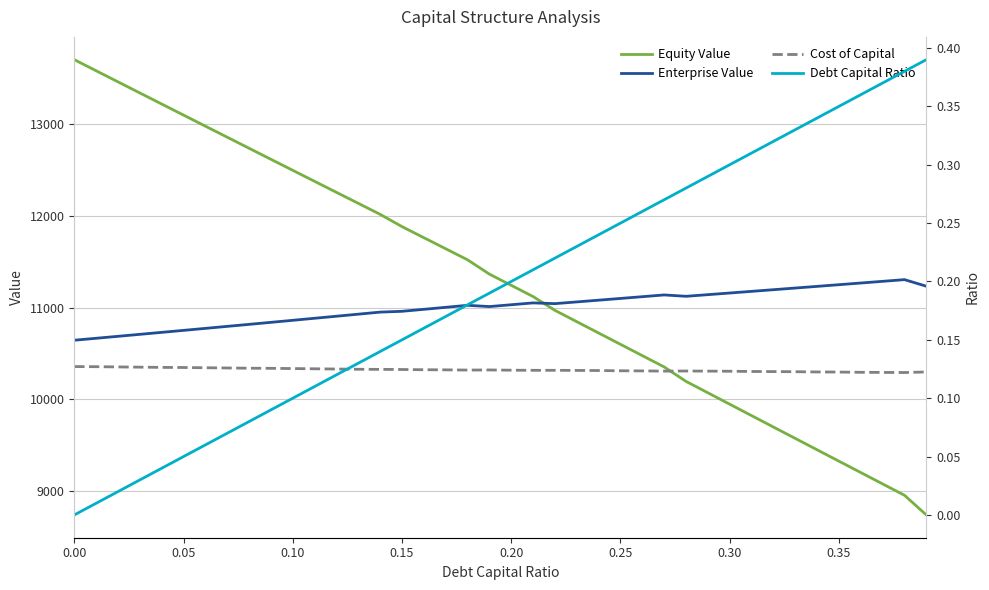

At how many categories does at least one series exceed 8012?

40